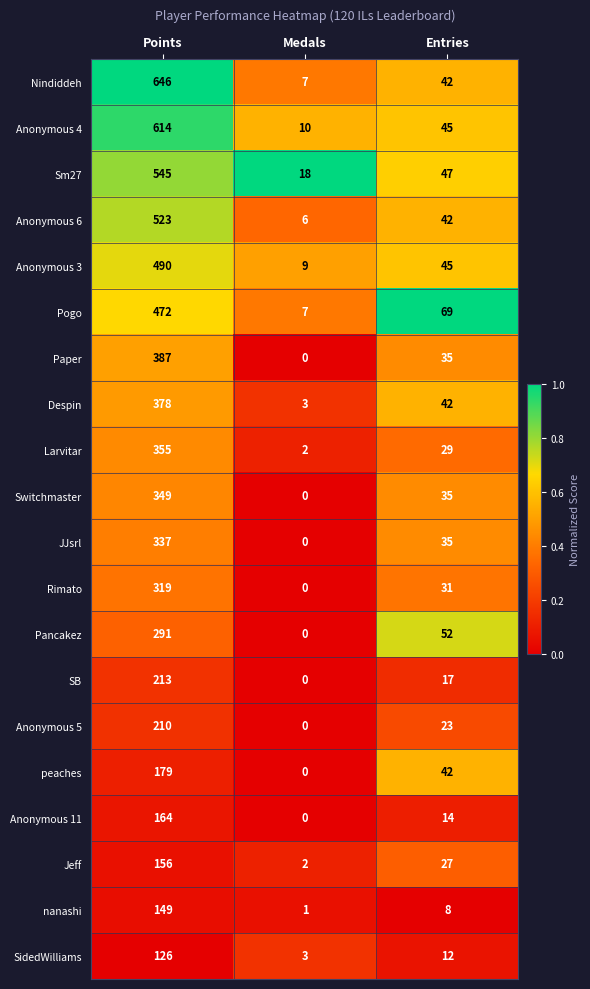

How many distinct data groups are displayed?

20